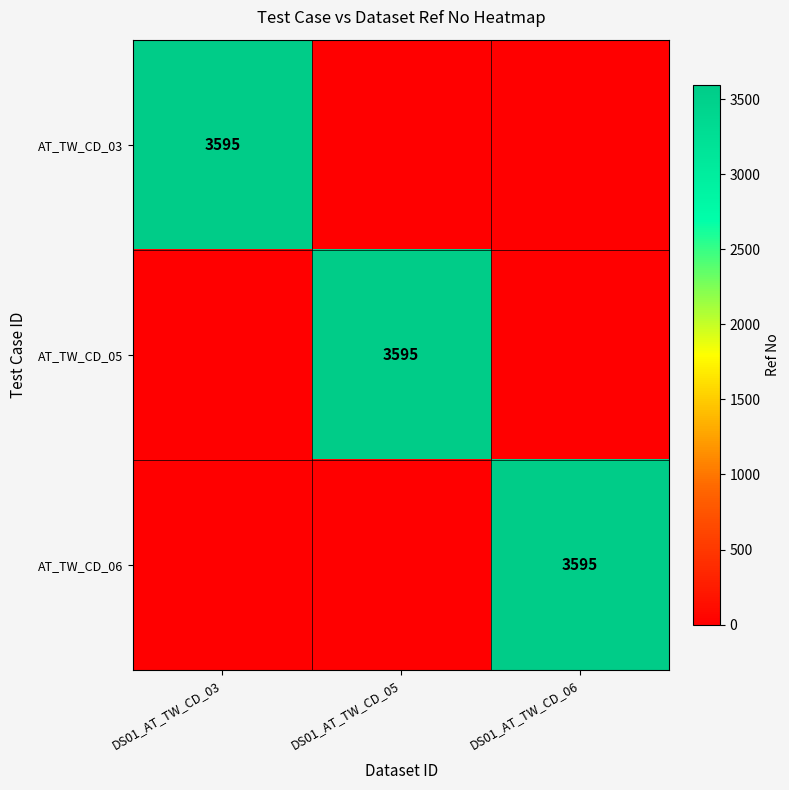

What is the difference between the highest and lowest values at DS01_AT_TW_CD_05?

3595